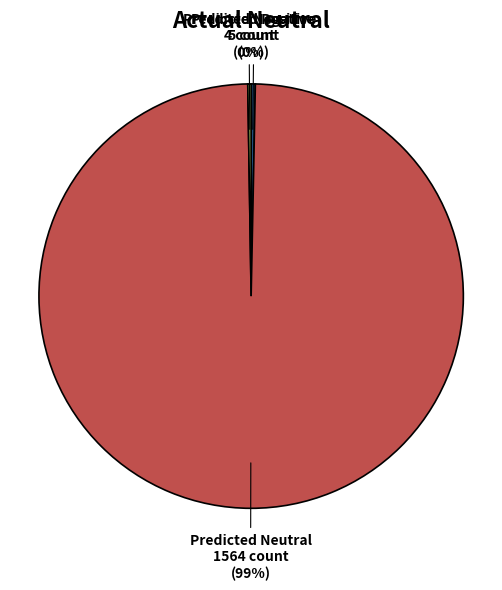

What is the largest slice in the pie chart?

Predicted Neutral